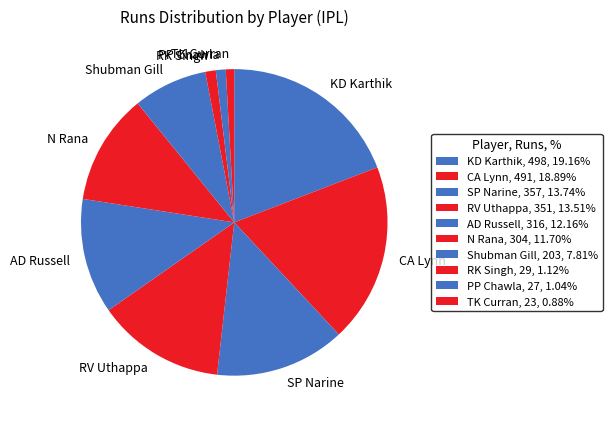

How many segments does this pie chart have?

10